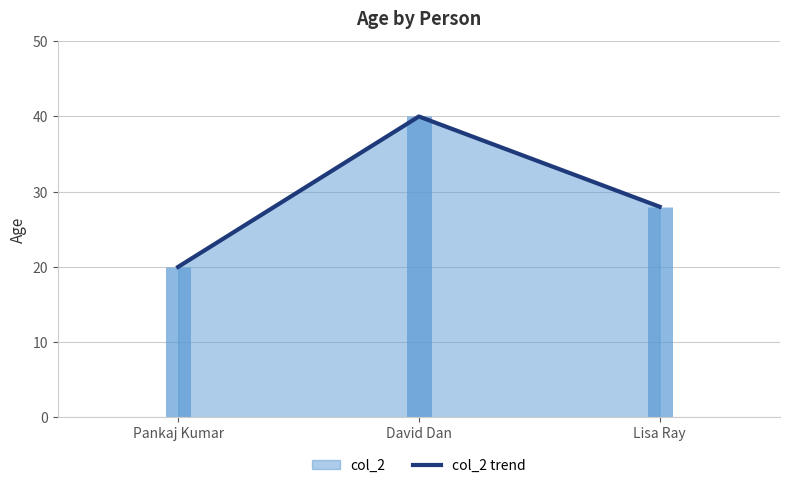

What is the average value?

29